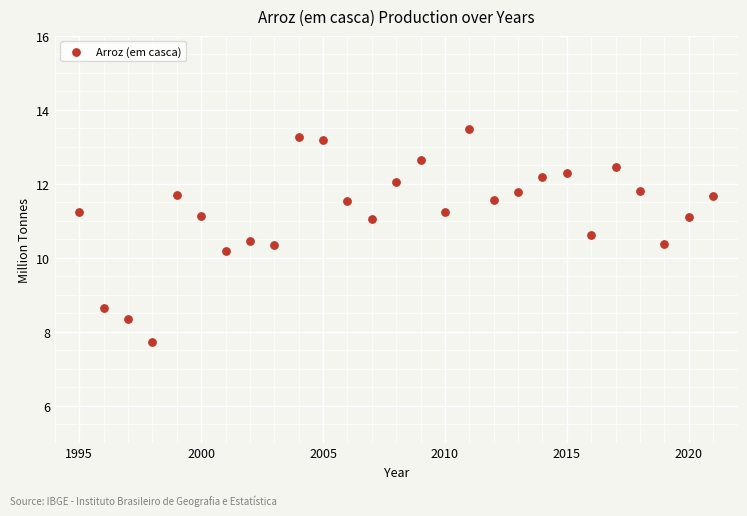

What Y value in the scatter plot is closest to 10?

10.2